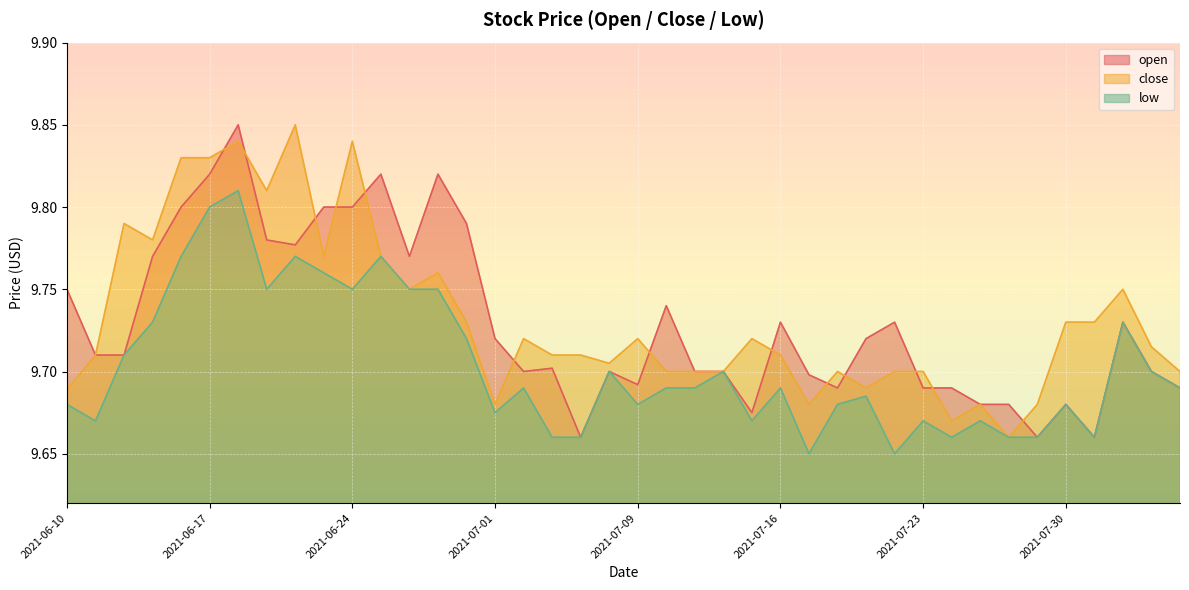

What is the total value across all series at 2021-07-12?

29.1